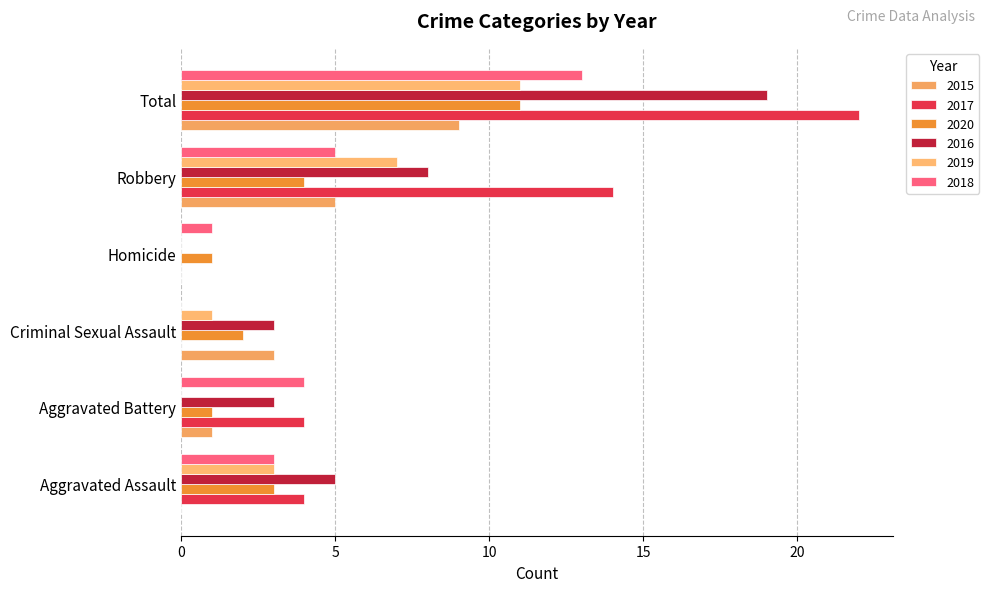

Is it true that 2017 equals 4 at Aggravated Assault?

True